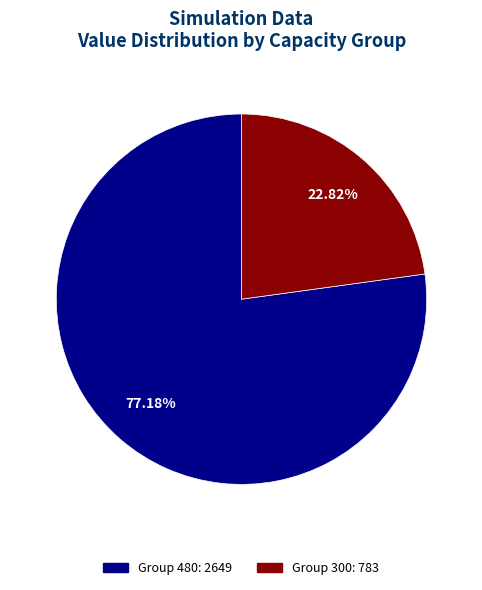

Does any single category account for the majority?

Yes